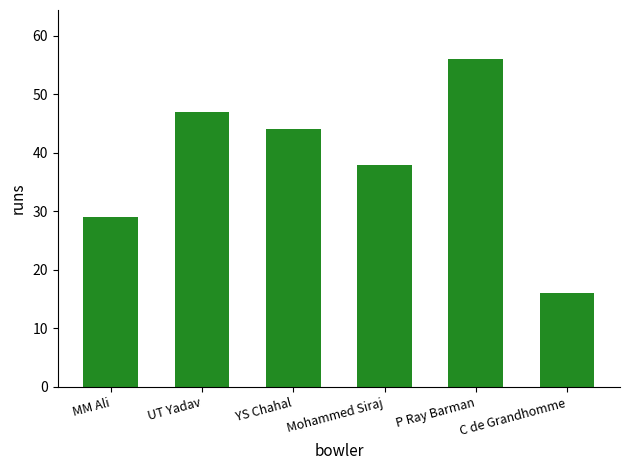

Is it true that the value at UT Yadav is 74?

False